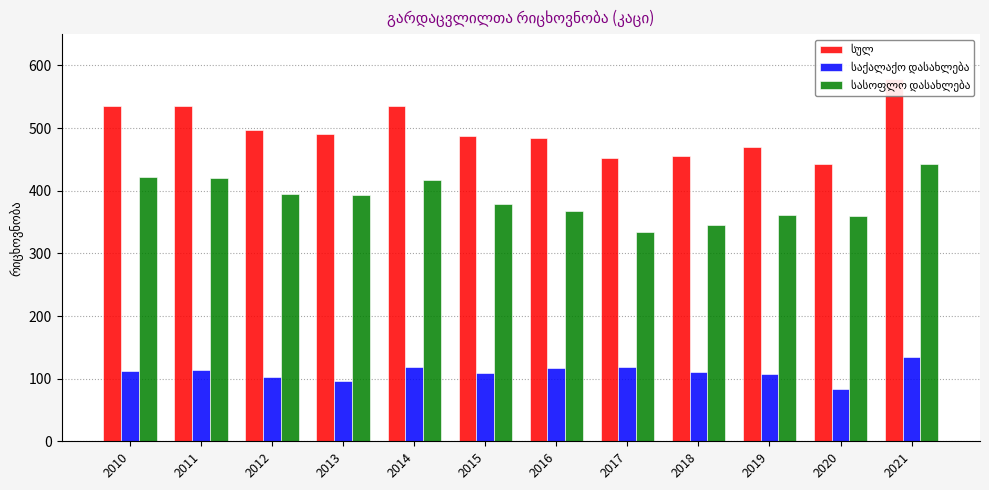

What is the total value across all series at 2017?

904